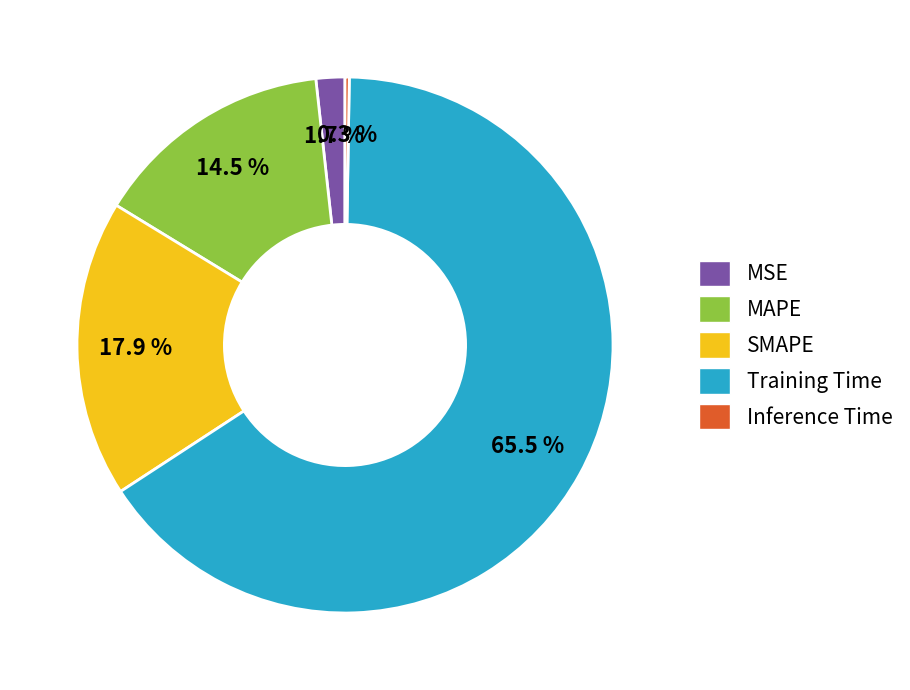

Is SMAPE the majority of the pie?

No